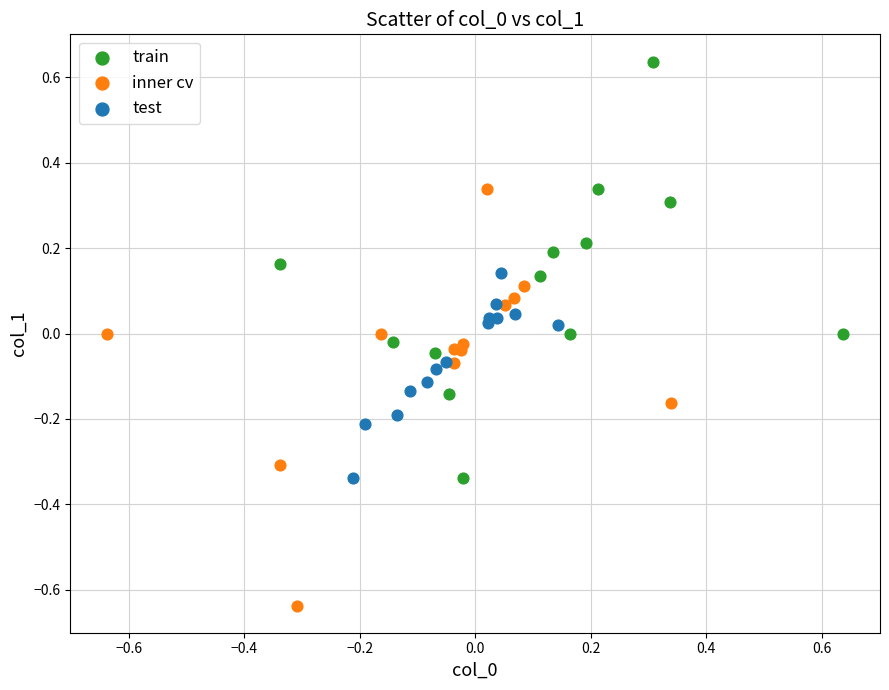

Which series reaches the minimum Y coordinate?

inner cv